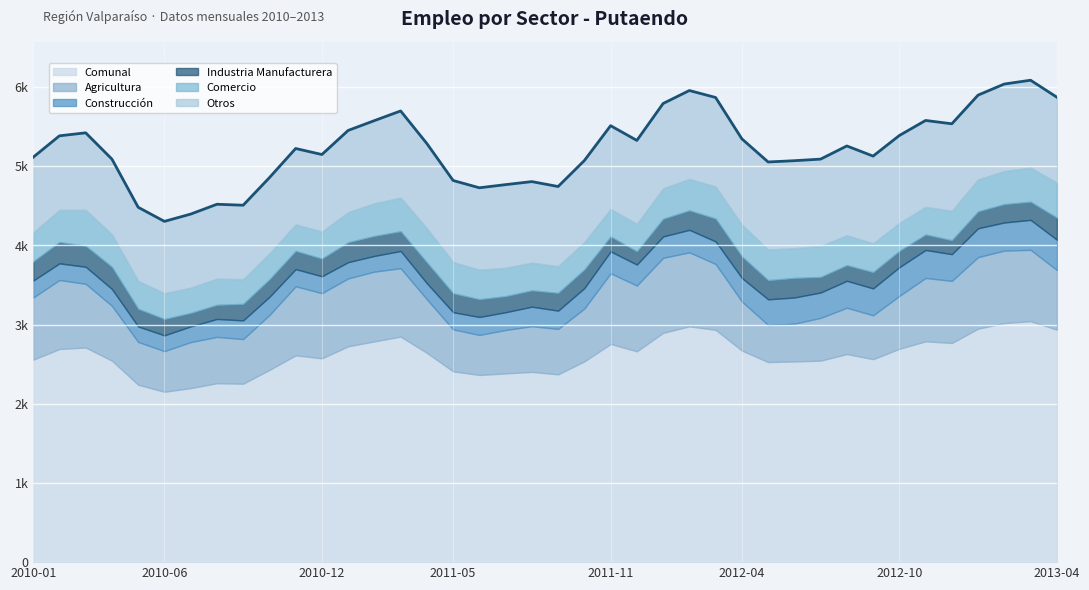

What are all the series names shown in the legend?

Comunal, Agricultura, Construcción, Industria Manufacturera, Comercio, Otros